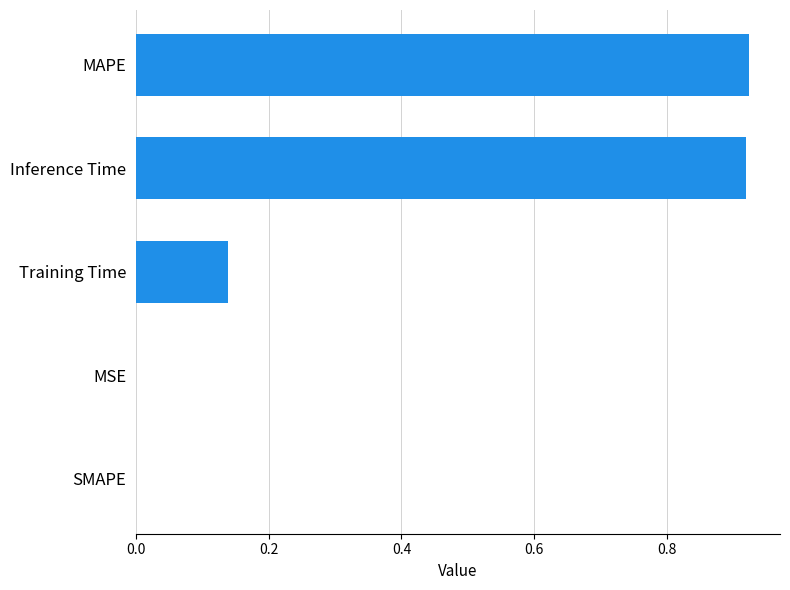

What is the sum of the values at Training Time and MAPE?

1.1